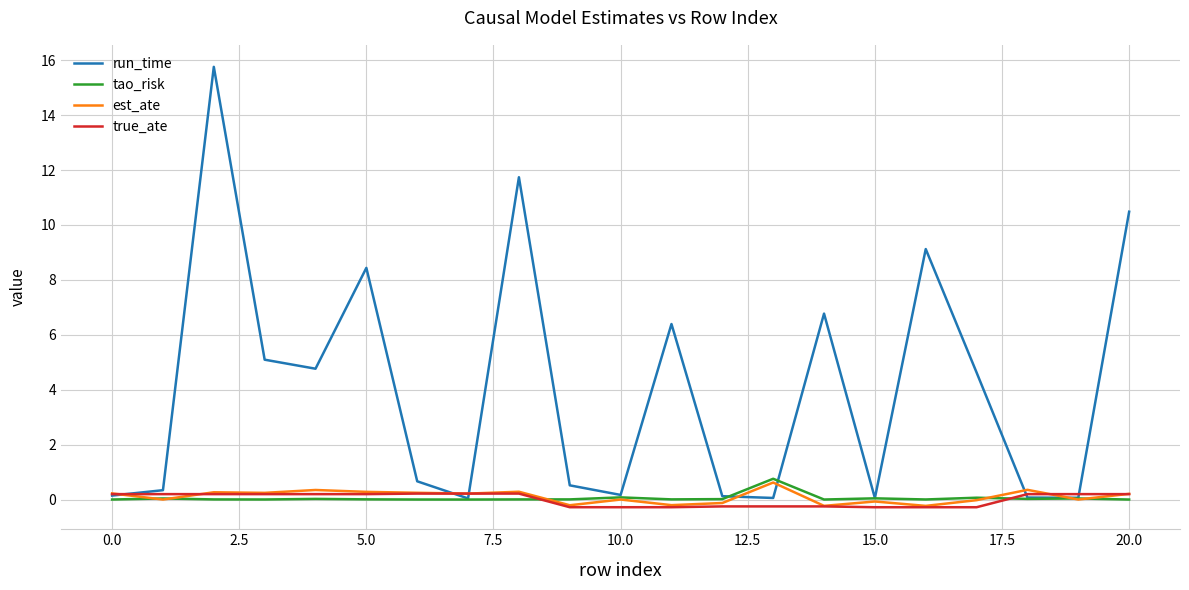

Which series has the largest total across all categories?

run_time